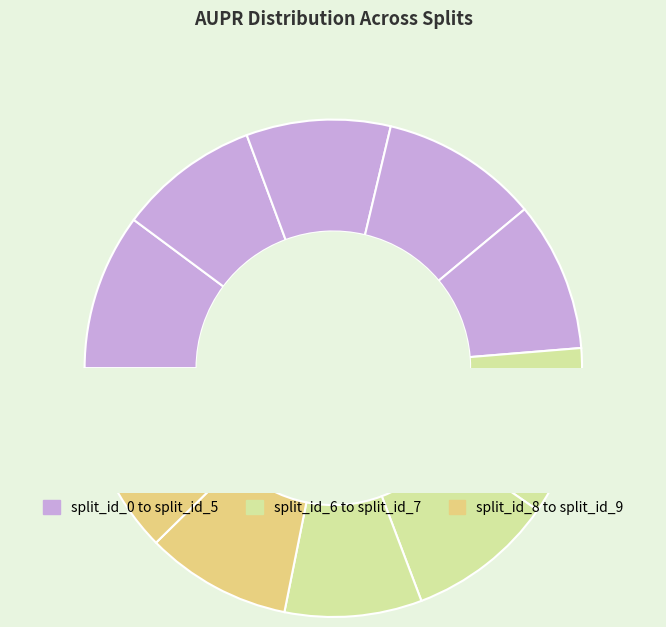

True or false: split_id_4 accounts for 10% of the total.

True